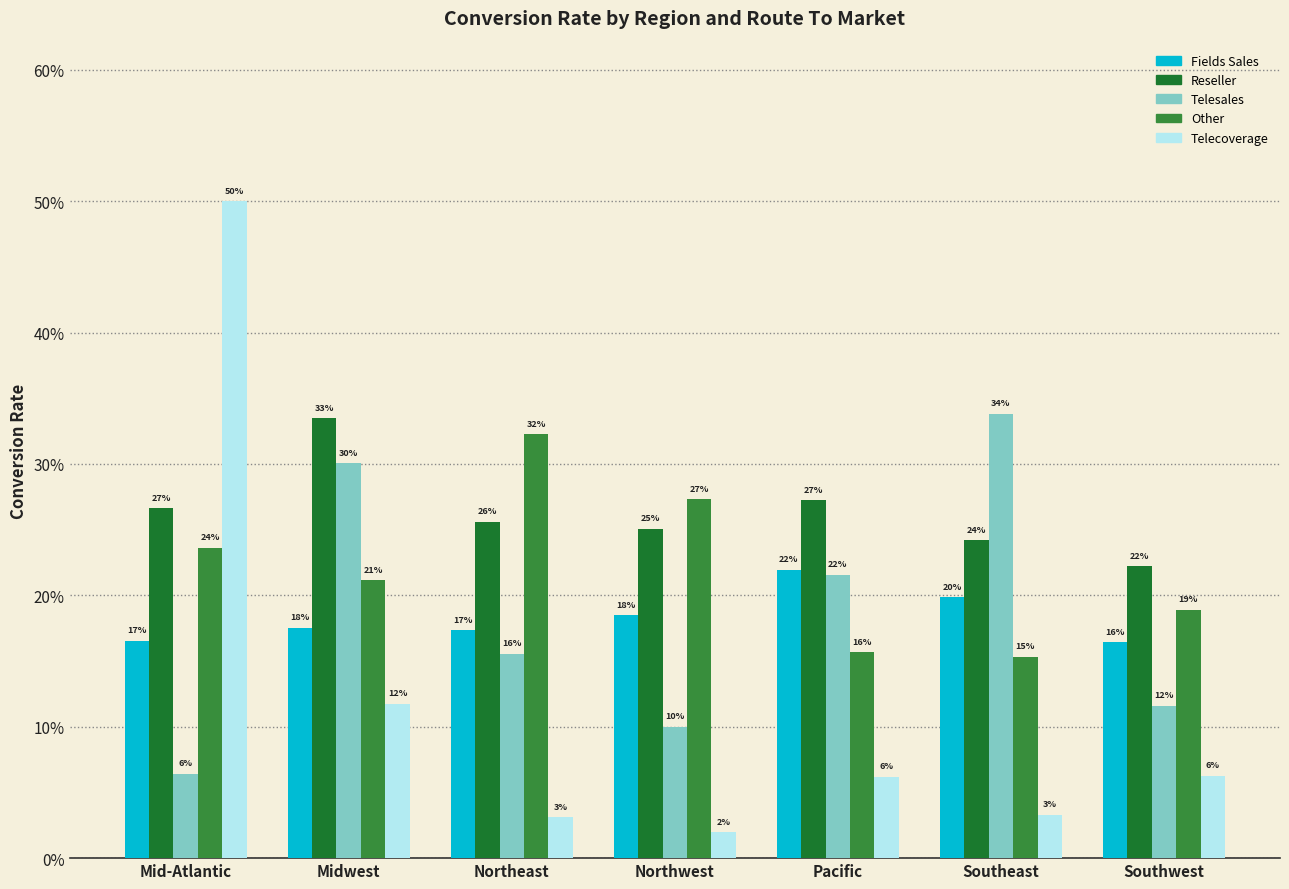

What is the label of the 1st bar from the right?

Southwest